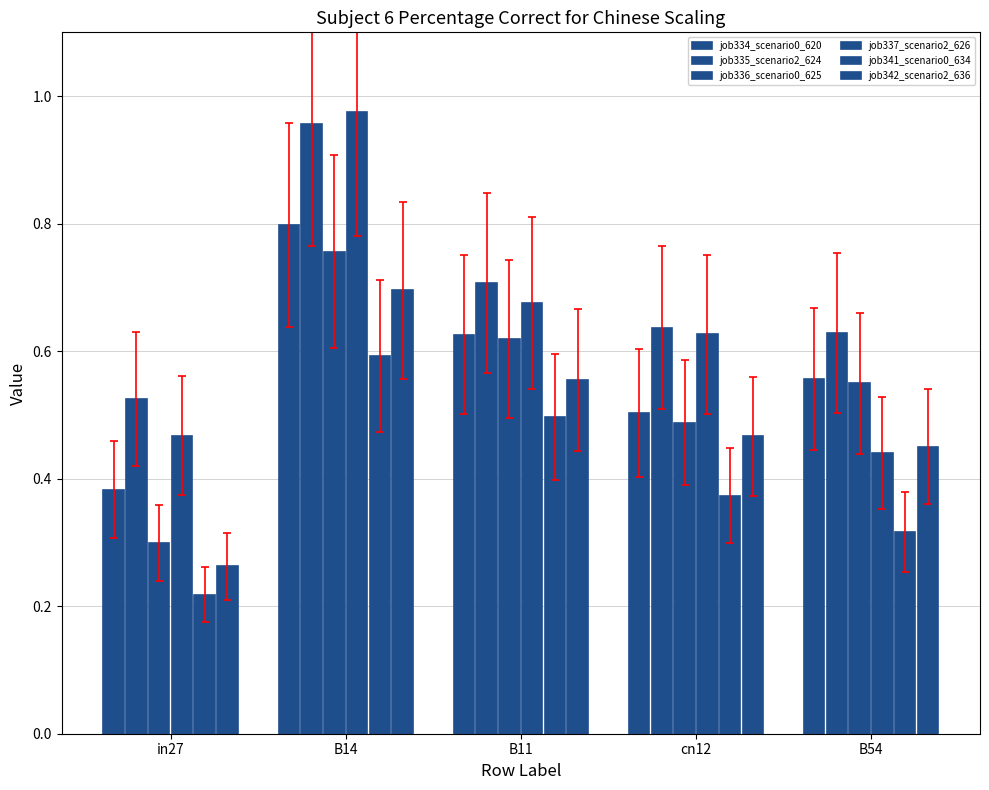

Are the bars horizontal?

No